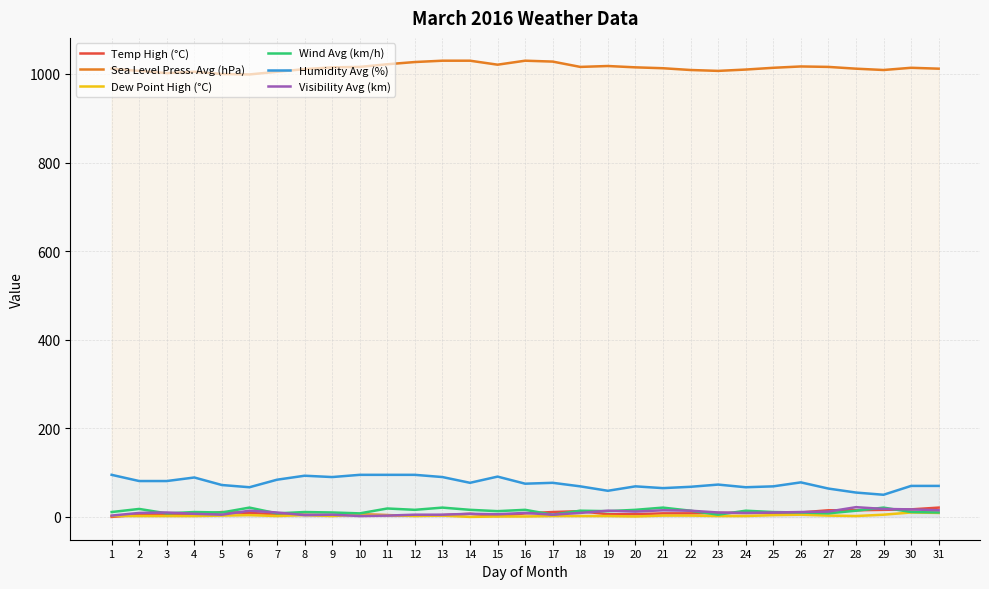

At which category does Wind Avg (km/h) reach its first local peak?

2